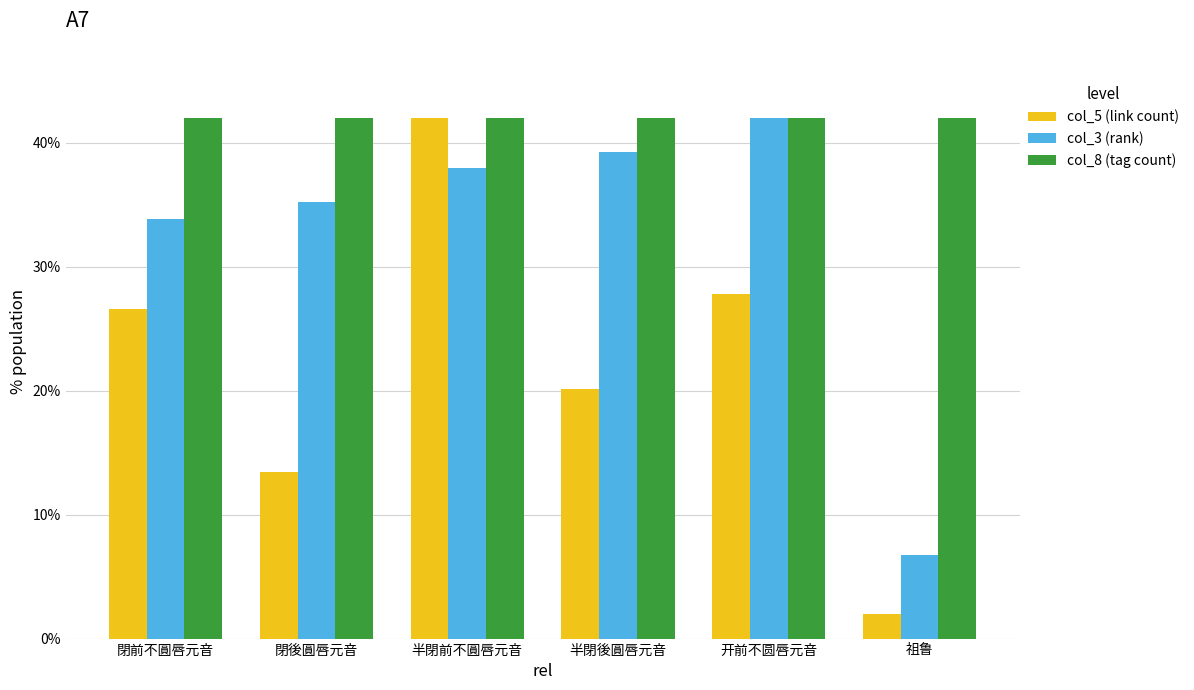

At which label does col_3 (rank) first exceed 37?

半閉前不圓唇元音